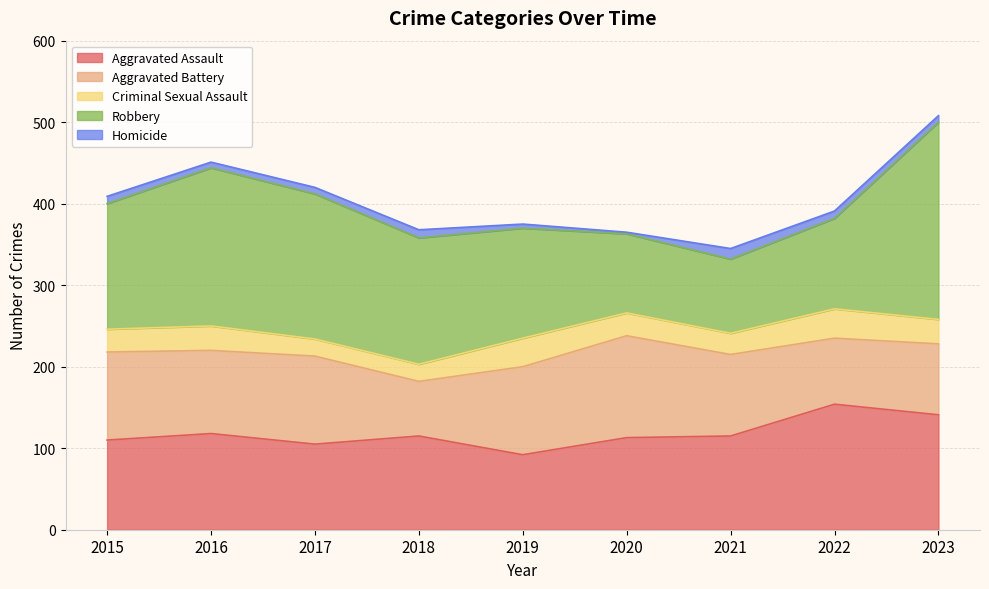

How many interior local peaks does the Aggravated Assault series have?

3